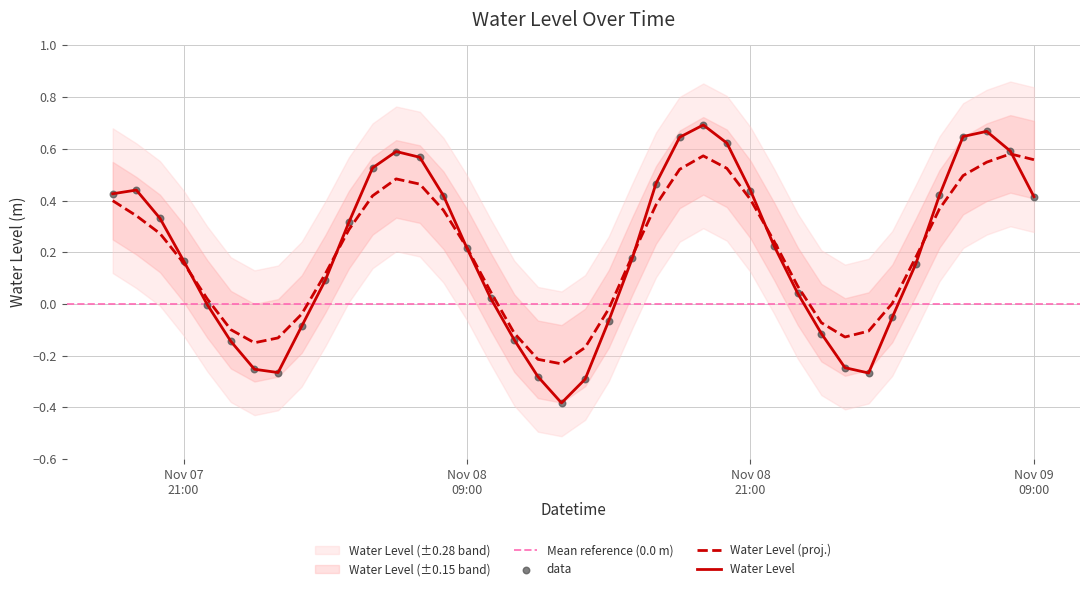

Which has a higher value, 2023-11-08 11:00:00 or 2023-11-08 19:00:00?

2023-11-08 19:00:00